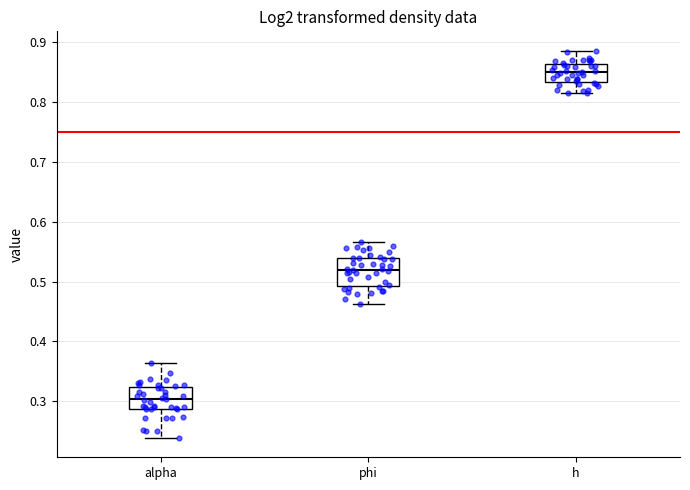

Comparing the boxes themselves (not the whiskers), which one is the tallest?

phi